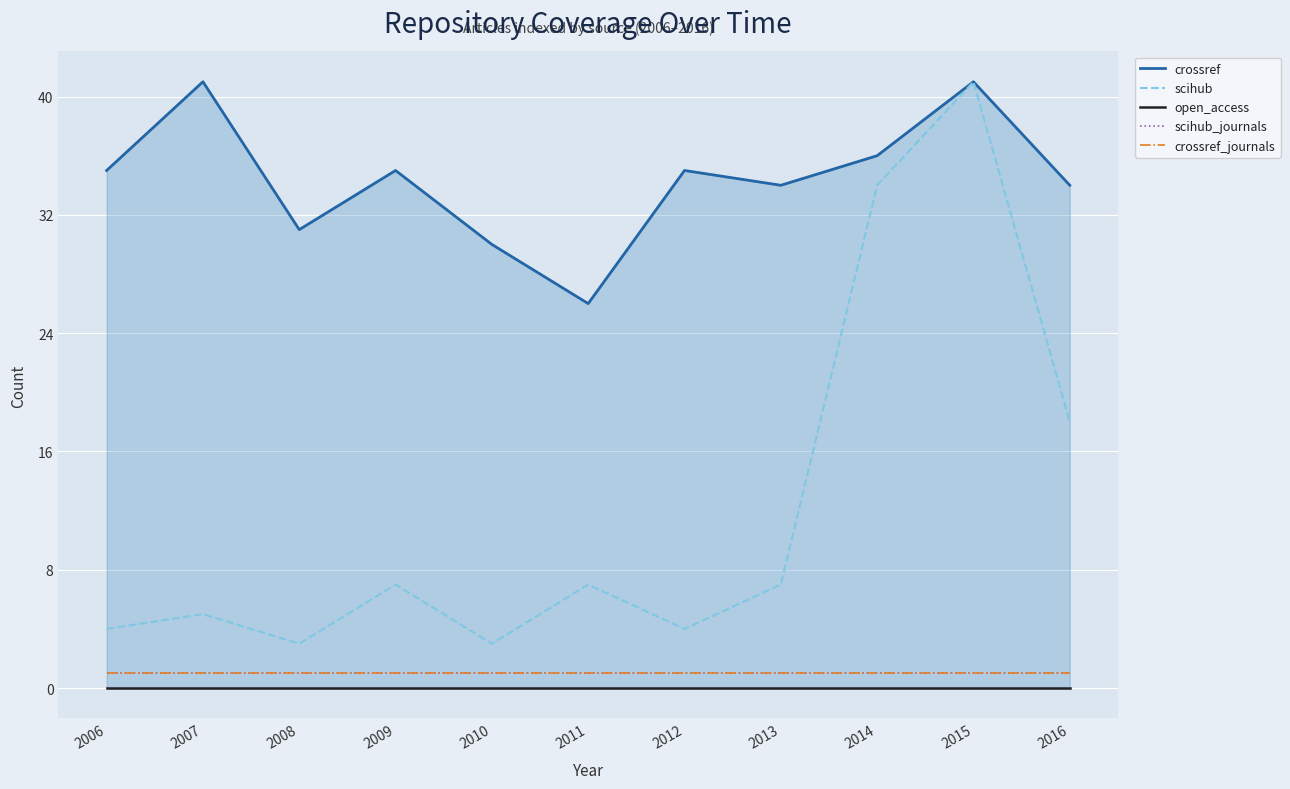

What are all the series names shown in the legend?

crossref, scihub, open_access, scihub_journals, crossref_journals